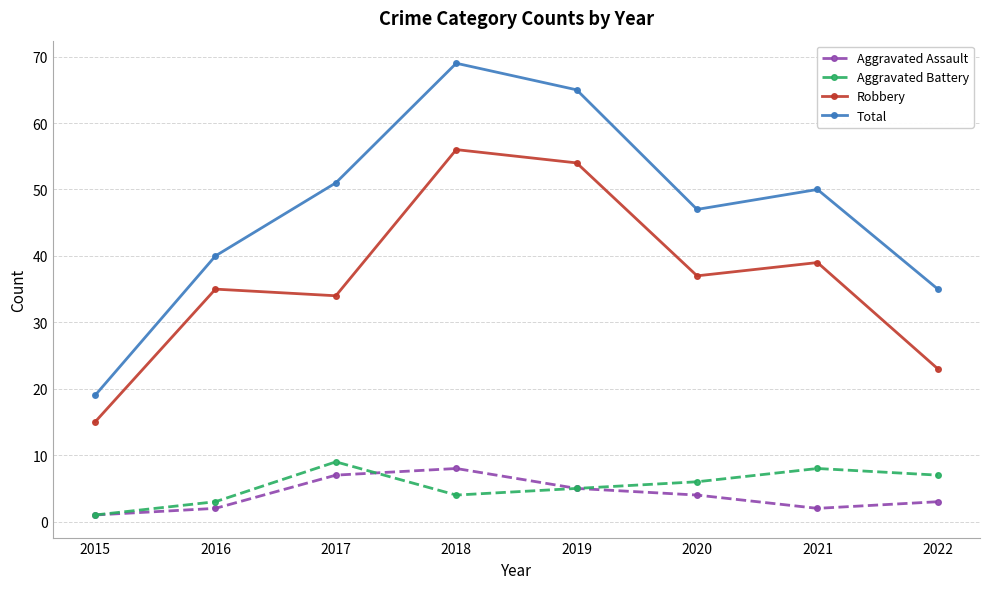

True or false: Aggravated Assault and Total intersect in this chart.

False